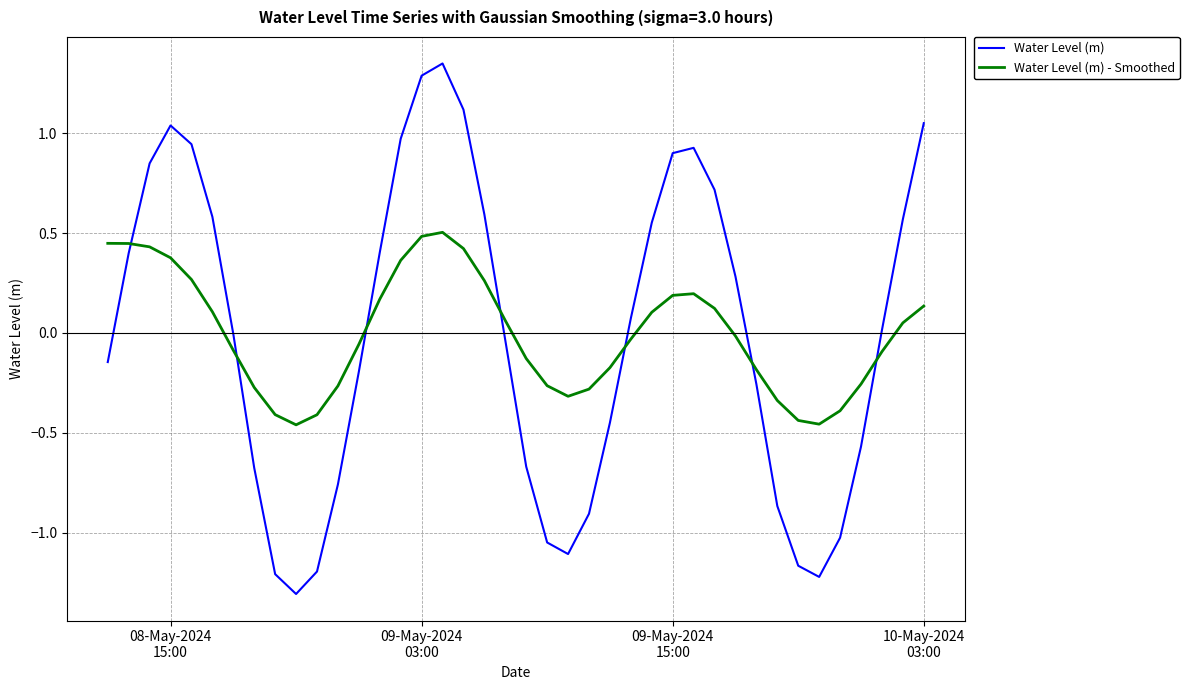

Which series has the largest range (max minus min)?

Water Level (m)